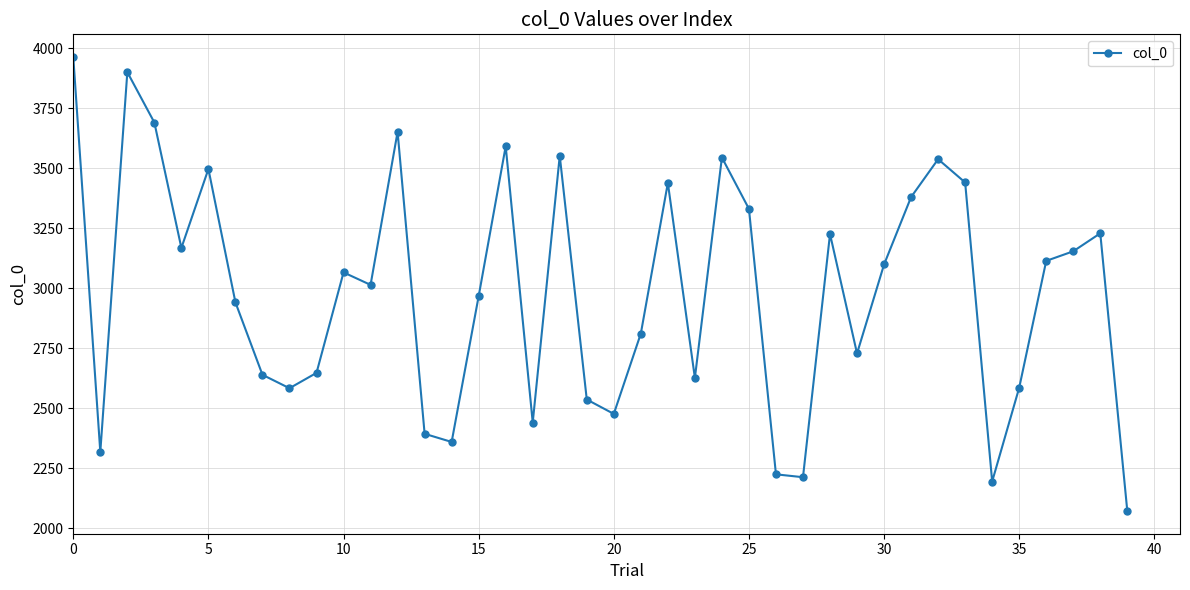

What is the maximum value shown in the chart?

3964